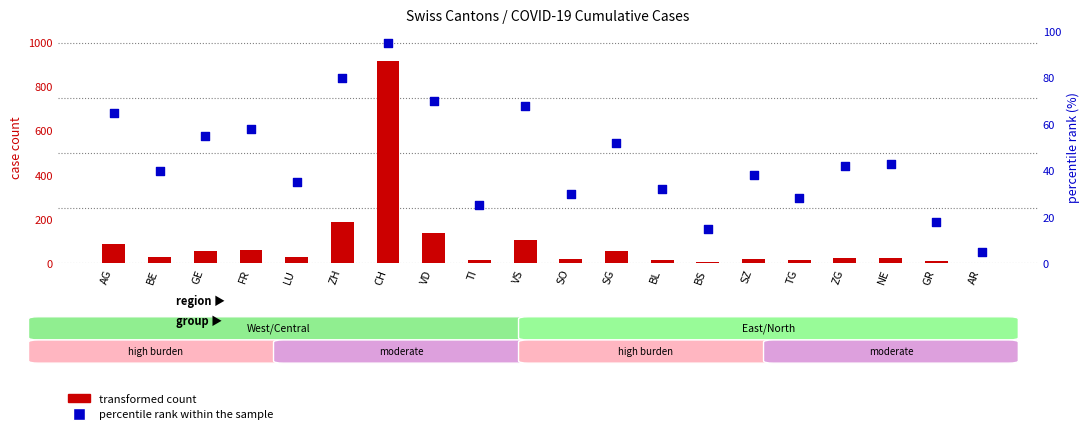

What are all the series names shown in the legend?

transformed count, percentile rank within the sample